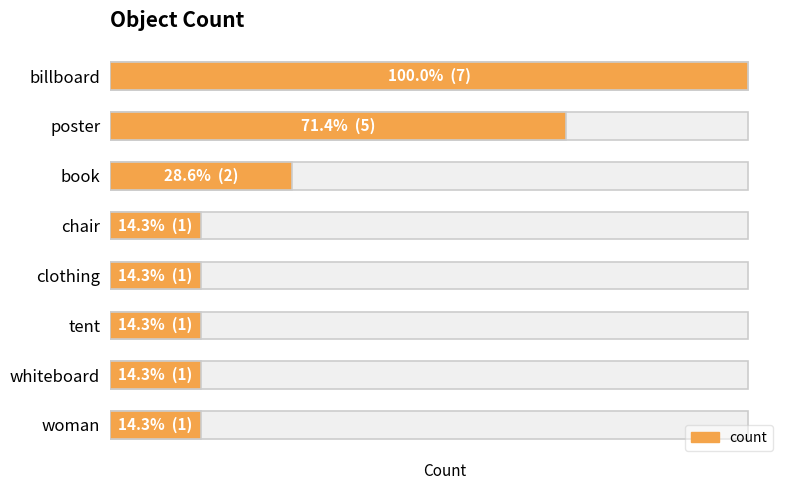

True or false: the data shows 1 at woman.

True